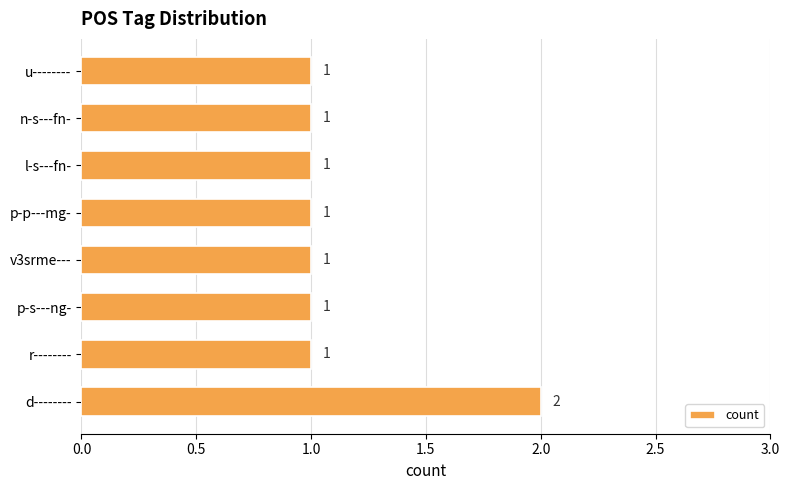

What is the average value?

1